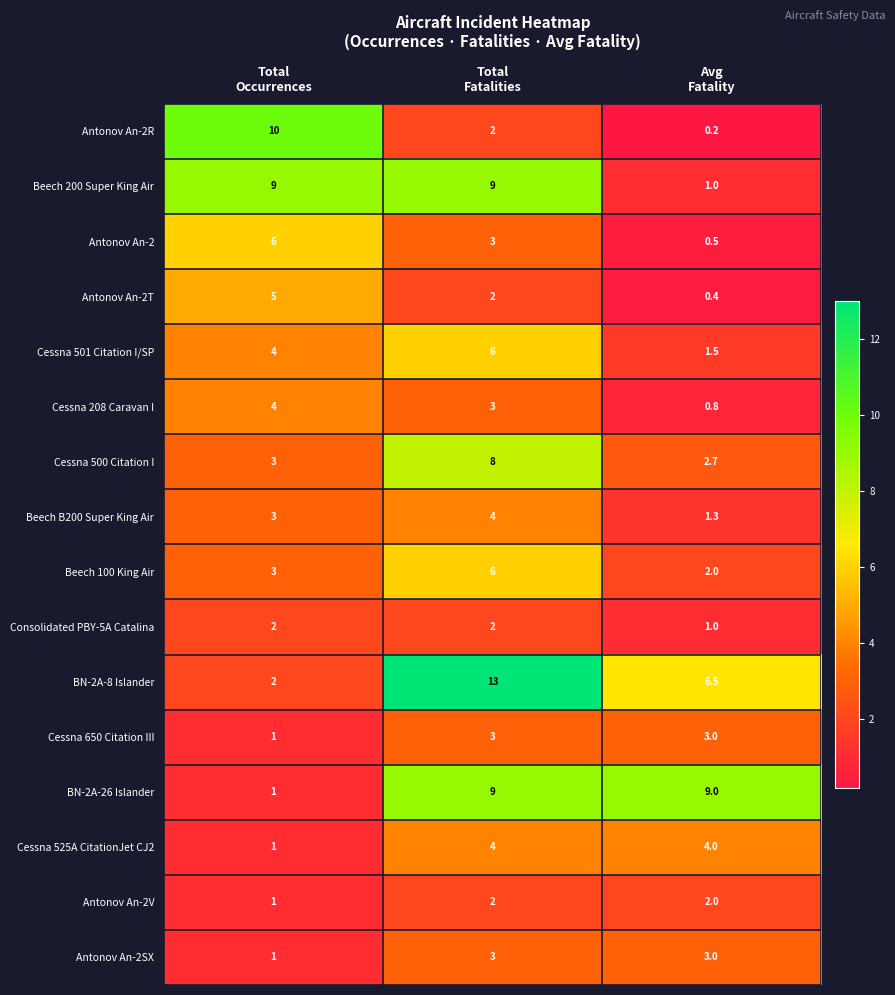

At how many categories does at least one series exceed 6?

3